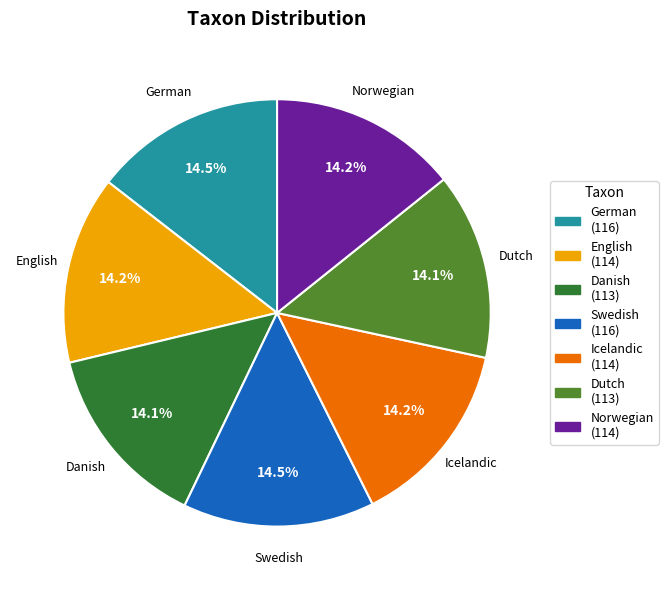

Count the number of slices in the pie.

7